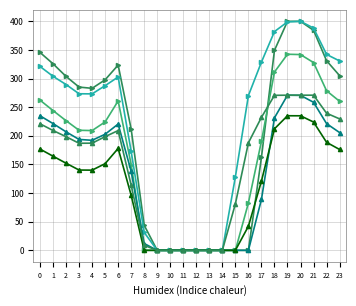

What is the spread (max minus min) of values at 6?

145.6